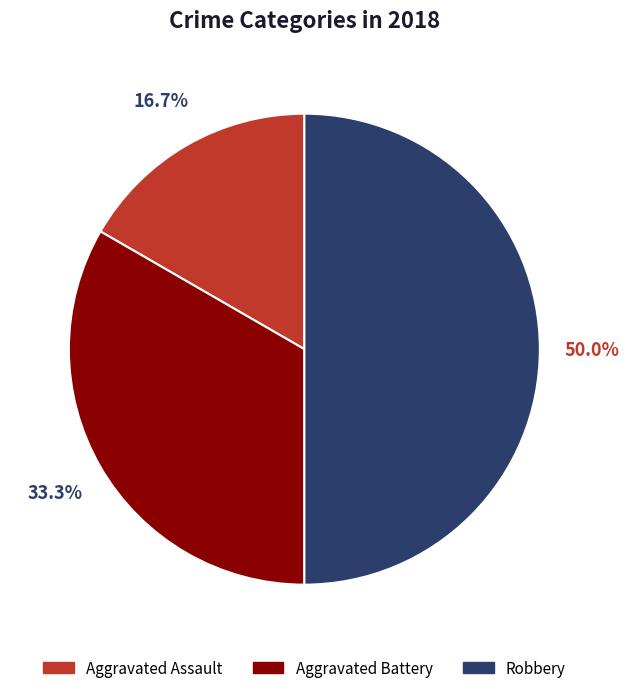

Which category has the smallest portion of the pie?

Aggravated Assault